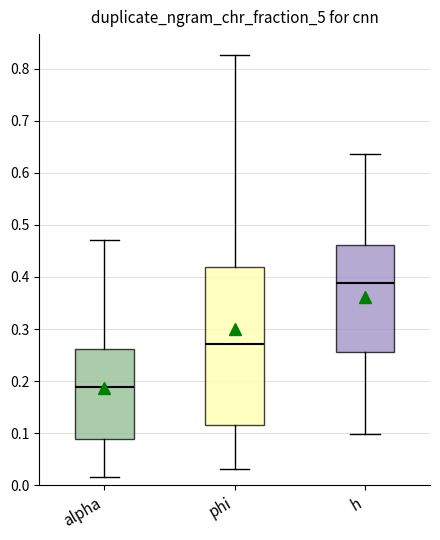

Which box's median line is the lowest?

alpha